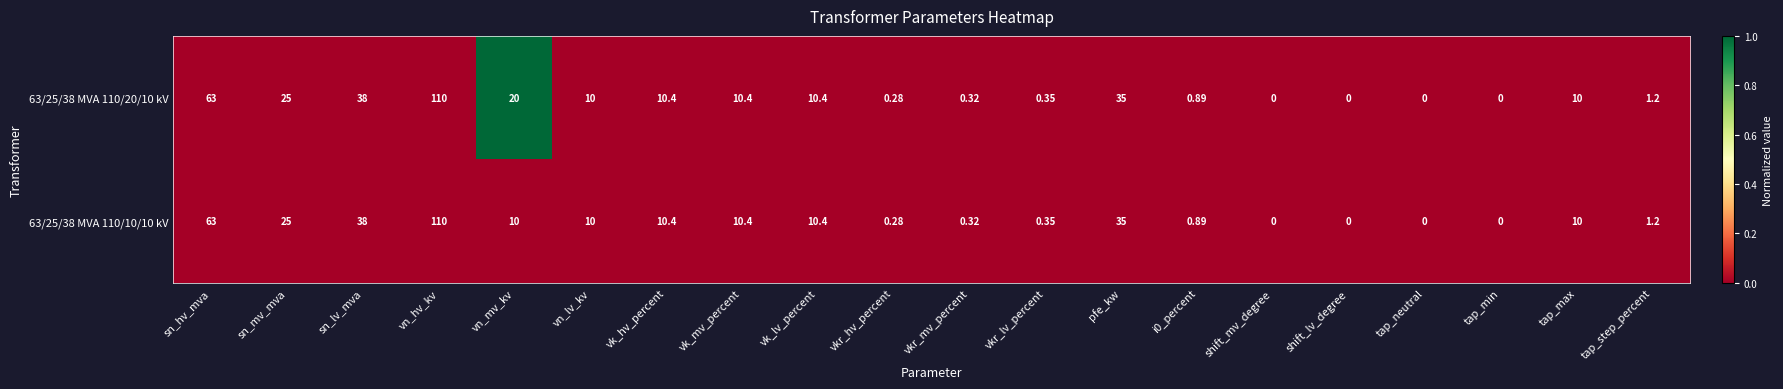

Which label corresponds to the largest value in the chart?

vn_hv_kv